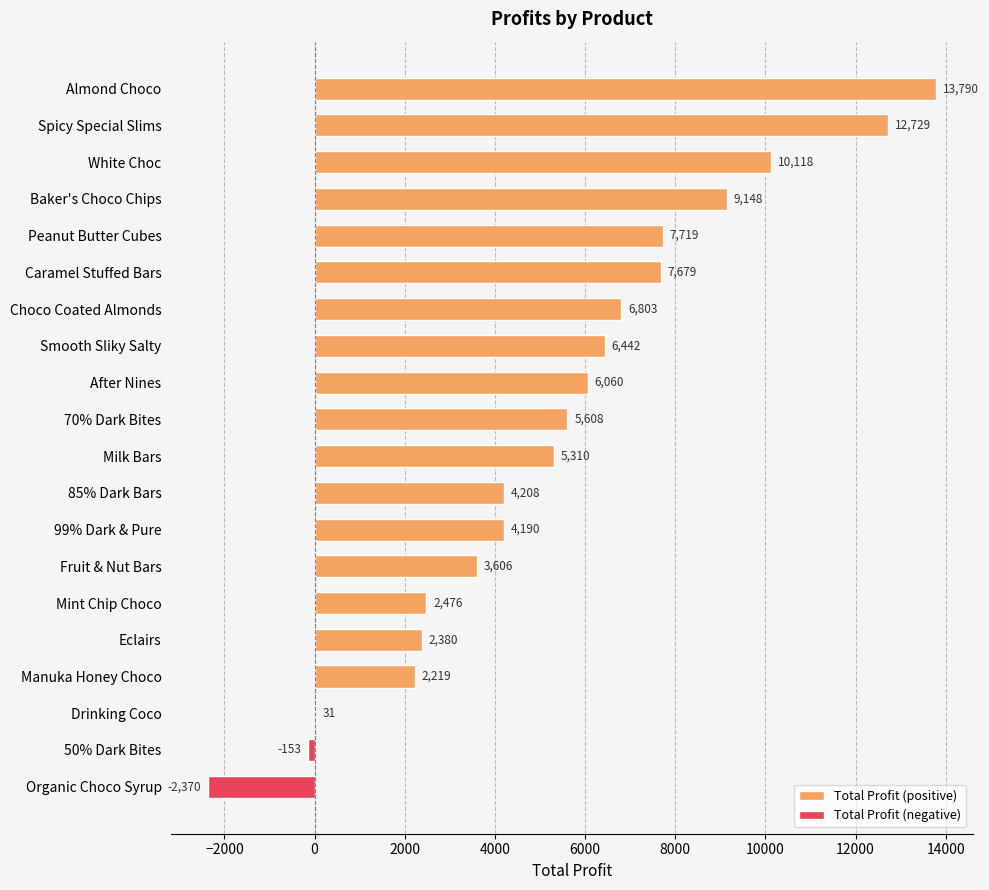

How many values are below 5608?

10